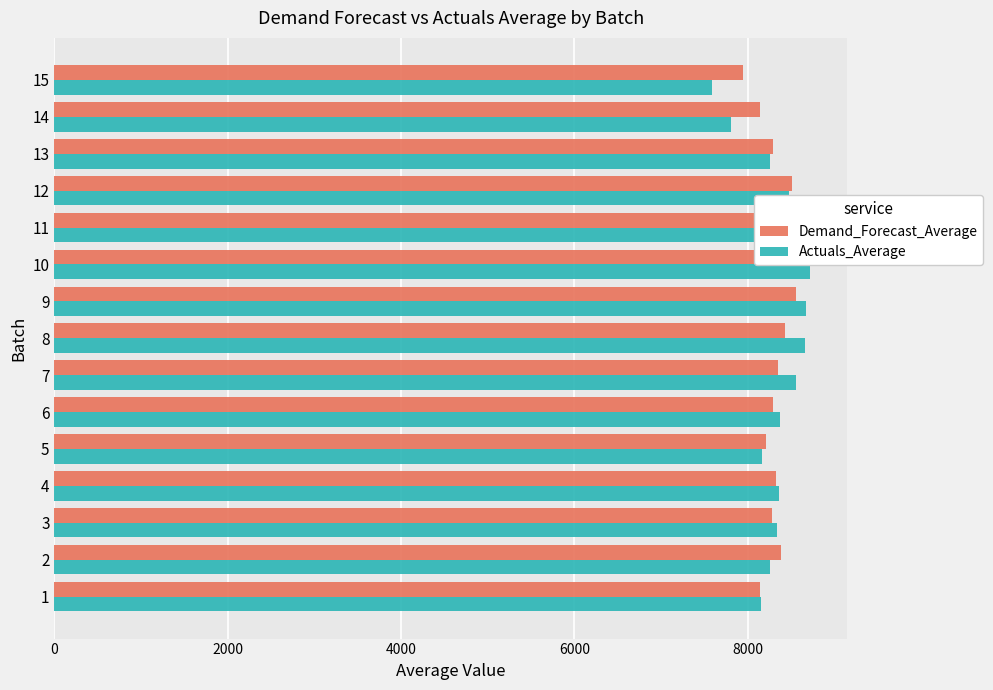

What is the average value of the Demand_Forecast_Average series?

8338.1